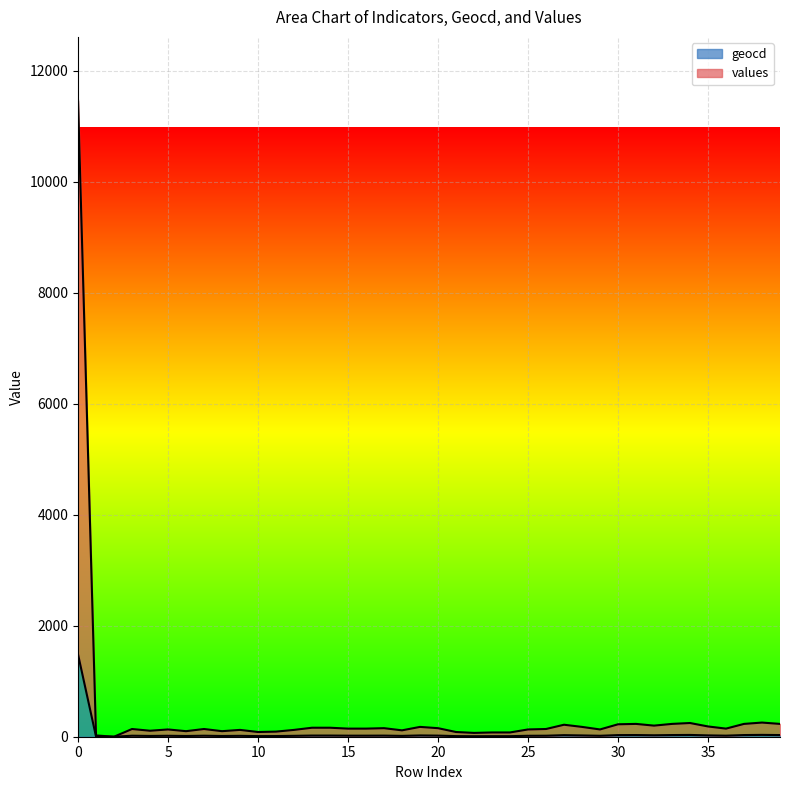

Rank the series by their average value, from highest to lowest.

values, geocd